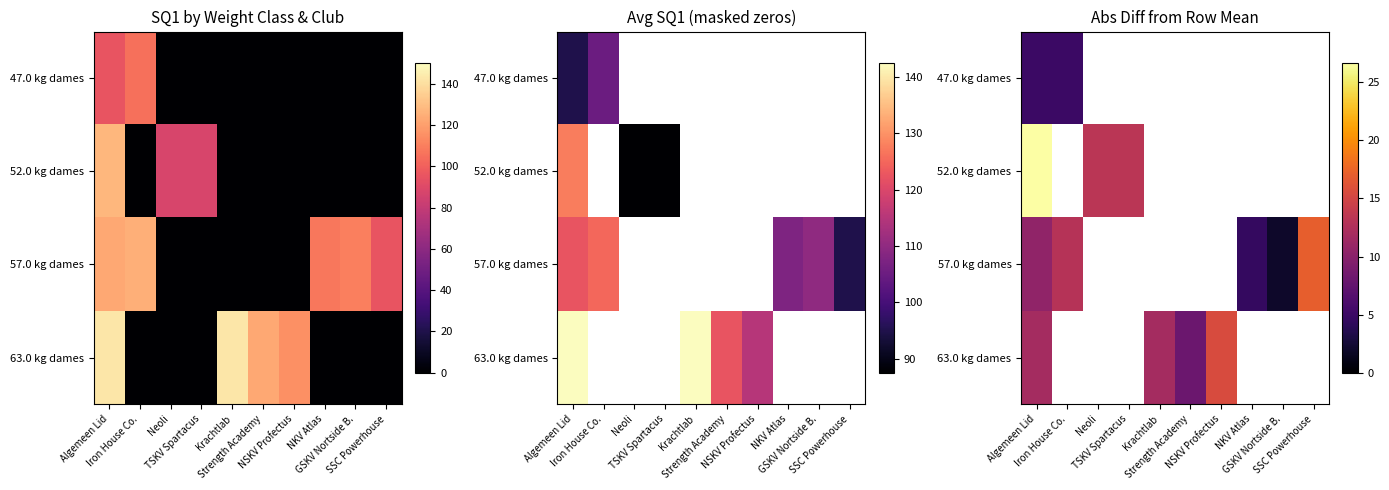

At how many categories does at least one series exceed 13?

5